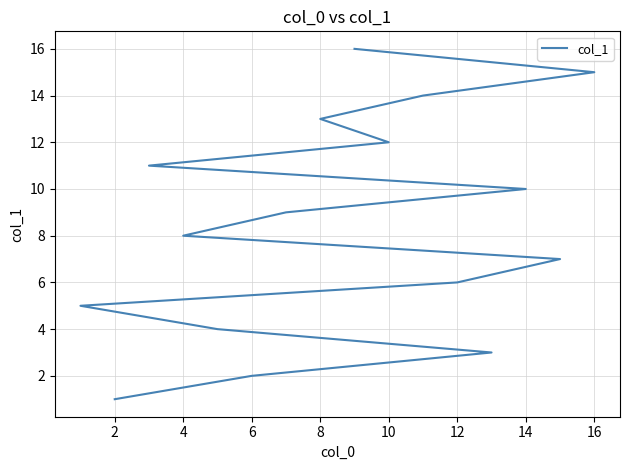

What is the difference between the second highest and minimum values?

14